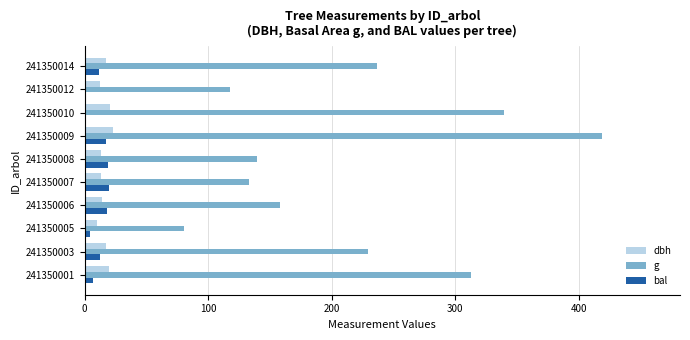

Which series changed the most between 241350006 and 241350010?

g